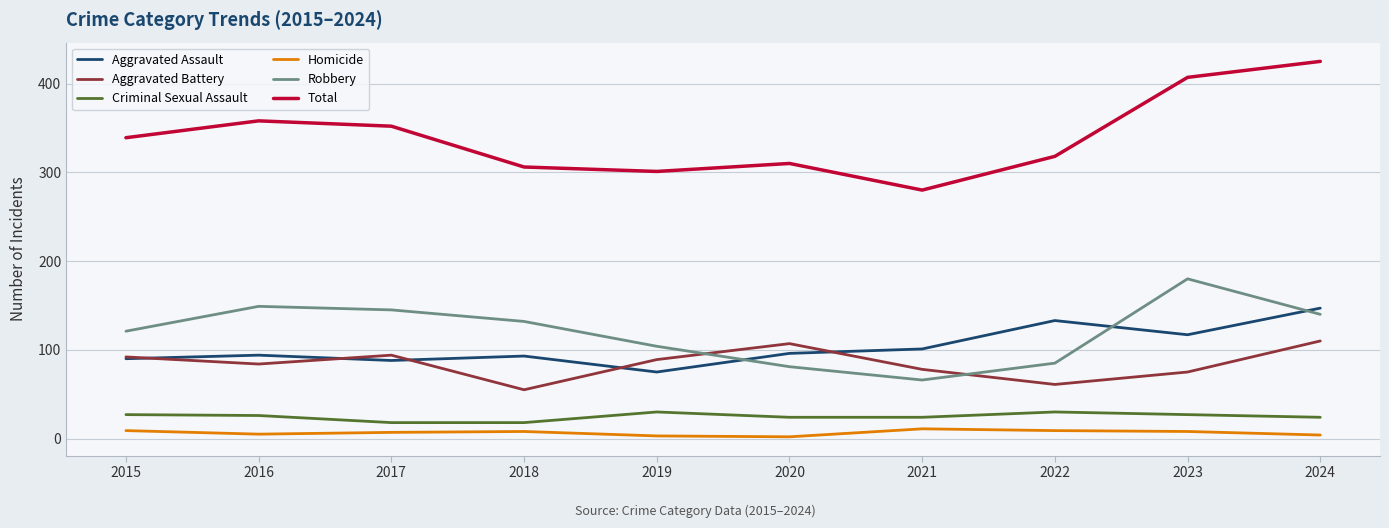

What value does the Aggravated Assault series have at 2021?

101